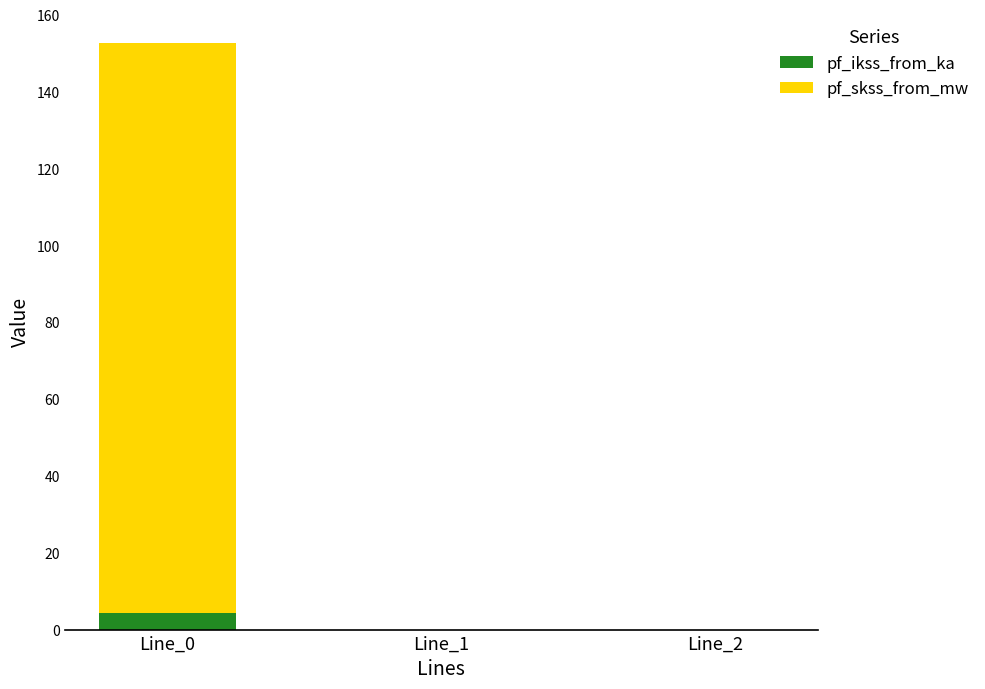

Are the bars horizontal?

No